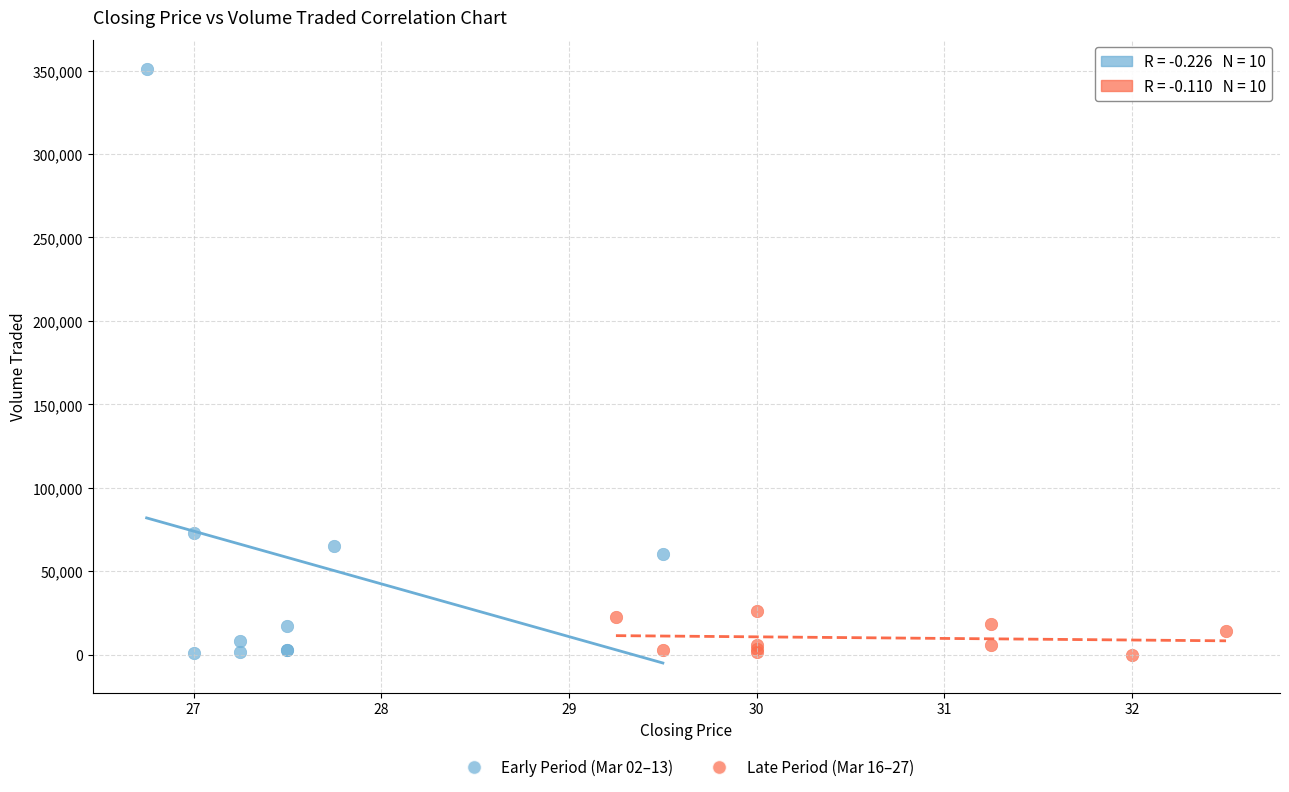

Which series reaches the maximum Y coordinate?

Early Period (Mar 02–13)